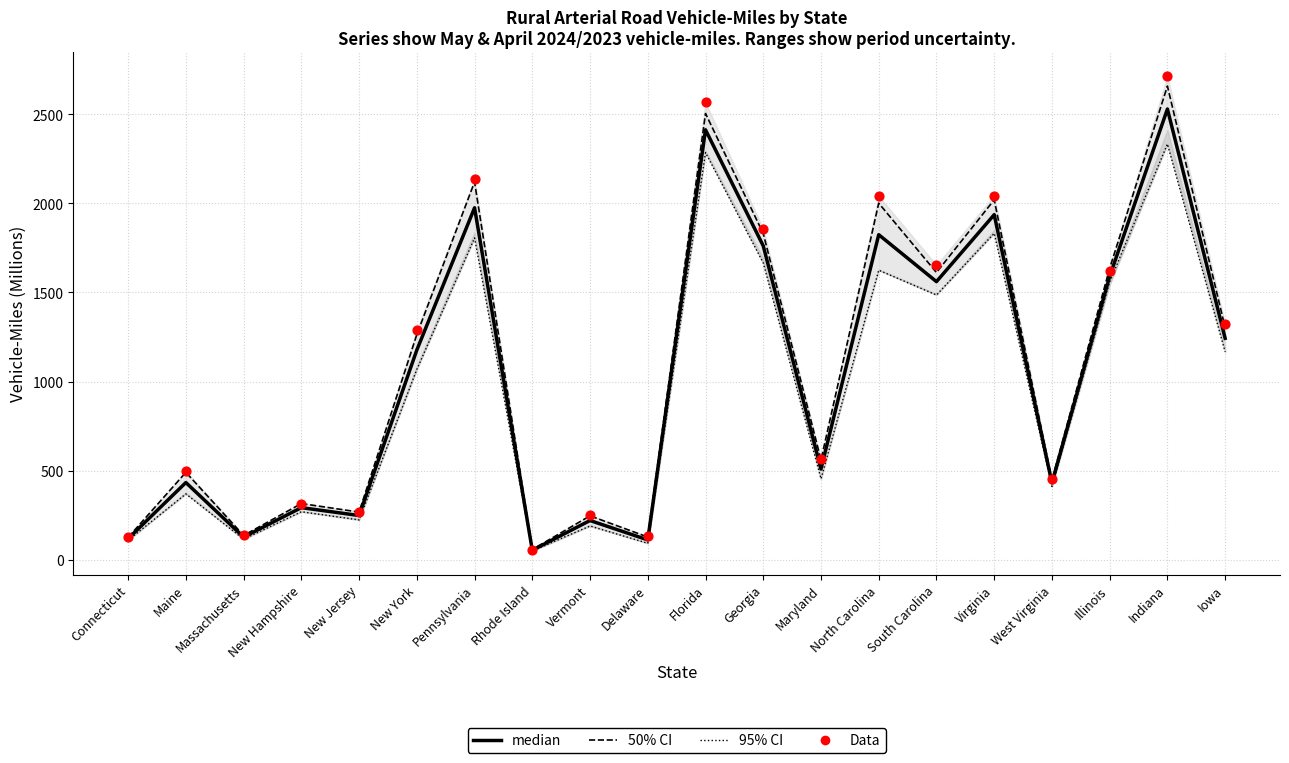

Which series contains the lowest Y value?

95% CI